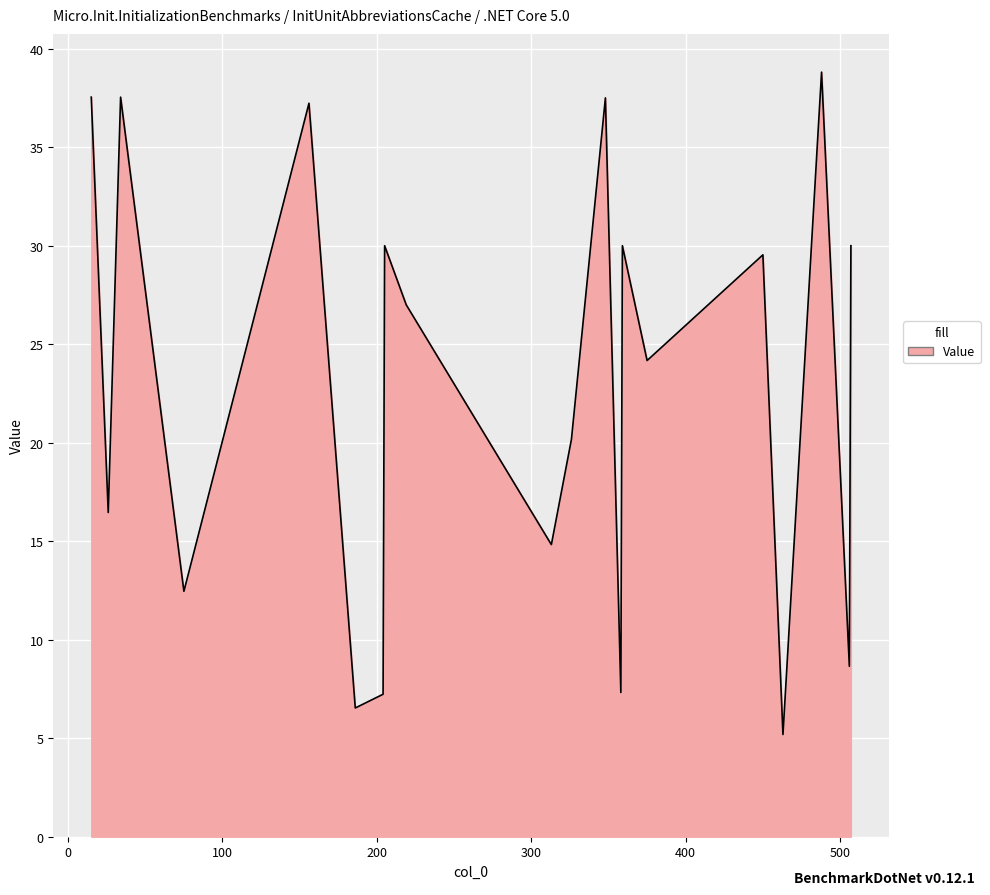

What is the difference between the maximum and minimum values?

33.6